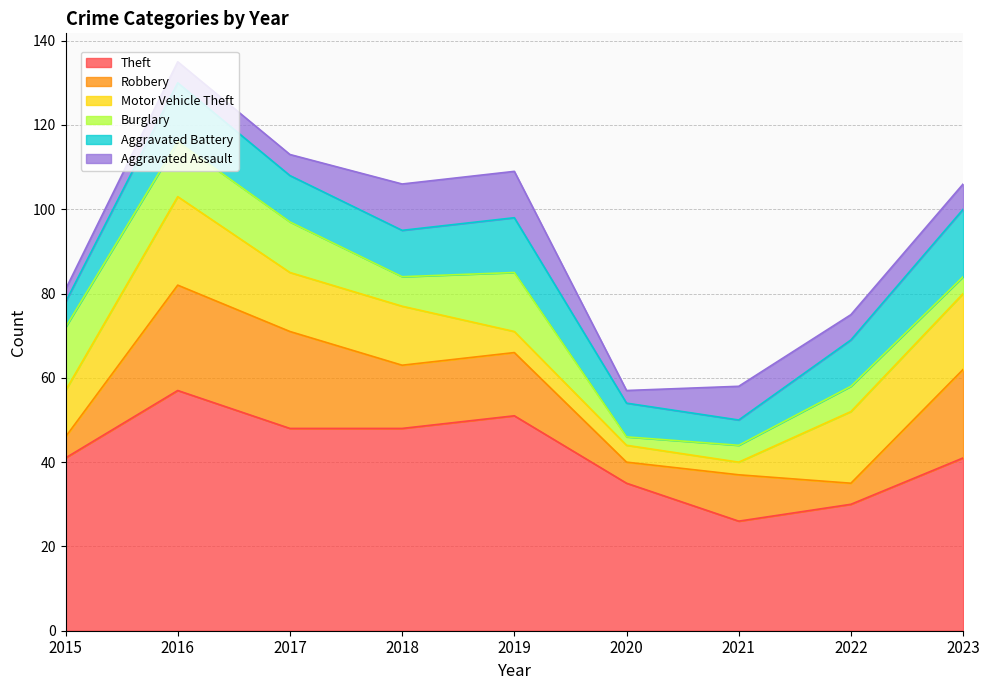

What value does the Aggravated Battery series have at 2020, to the nearest 10?

10